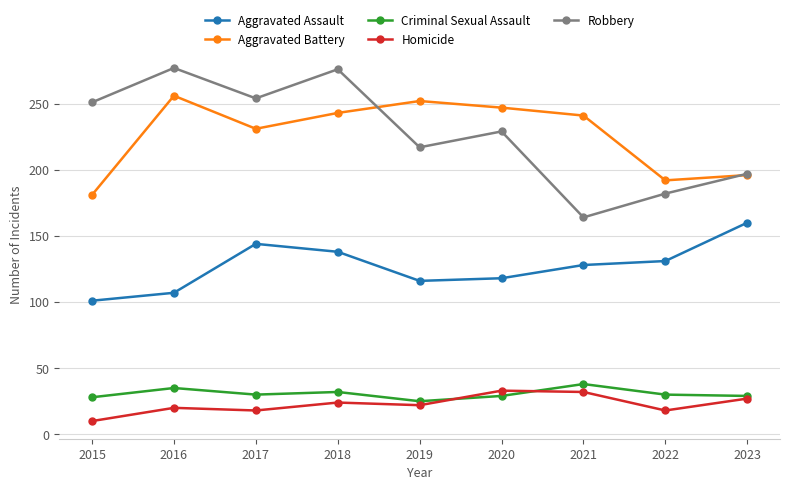

What is the average value of the Aggravated Battery series?

227